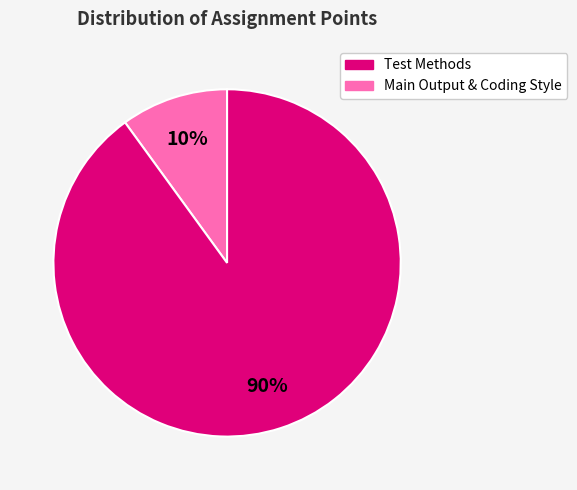

Is there any slice that represents more than half of the pie?

Yes